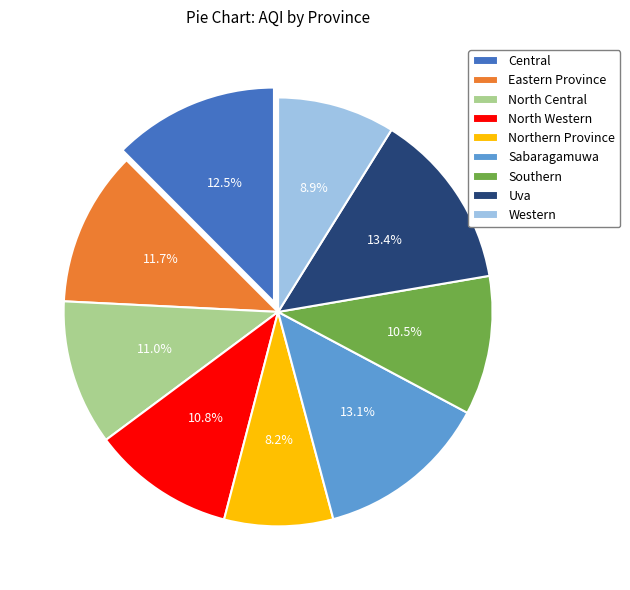

How many slices are in this pie chart?

9